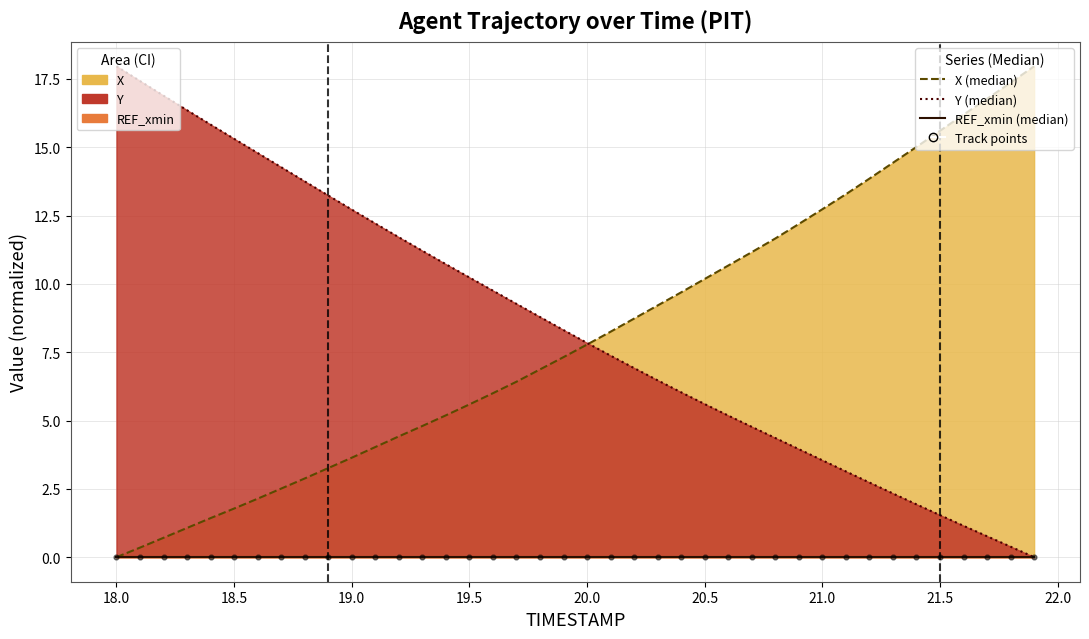

At how many categories does at least one series exceed 16?

8